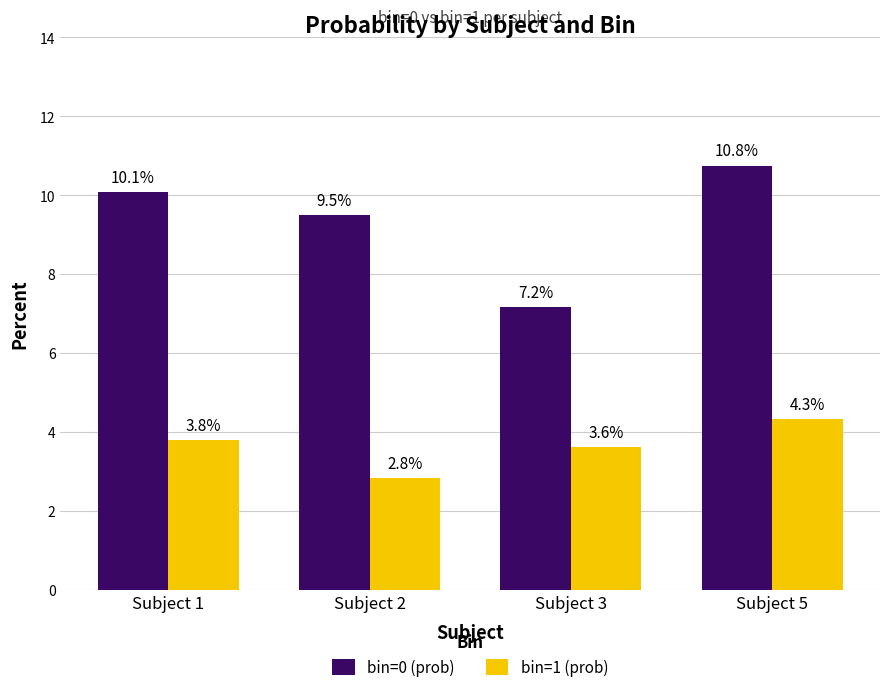

True or false: bin=0 (prob) has a value of 6.3 at Subject 1.

False